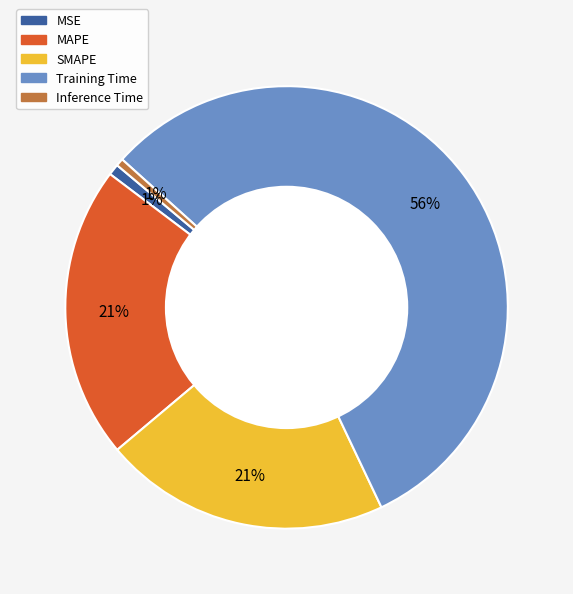

Is there a majority slice in this chart?

Yes